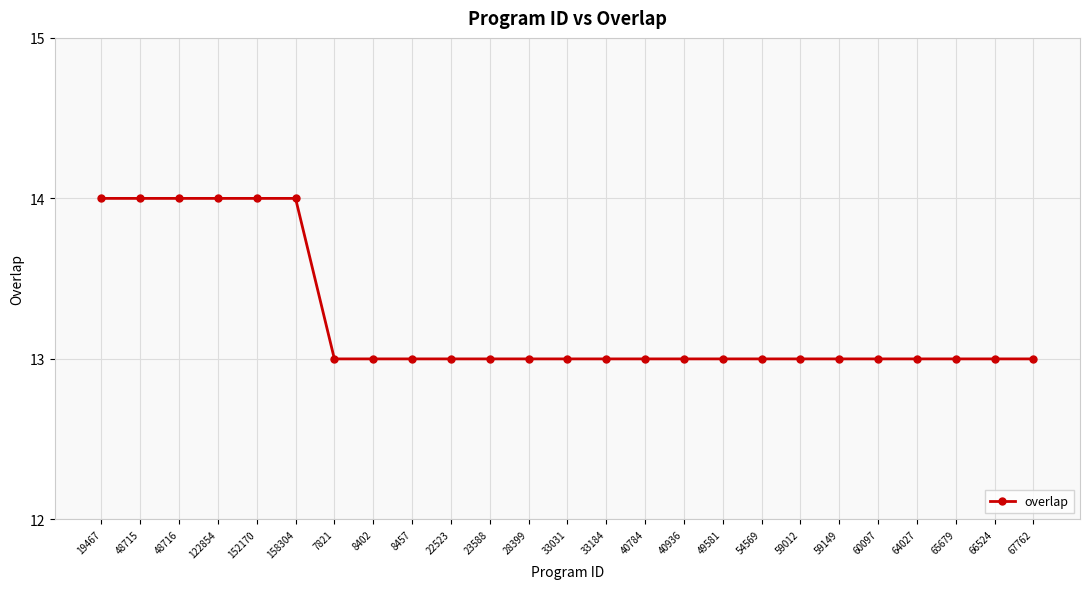

What is the average value?

13